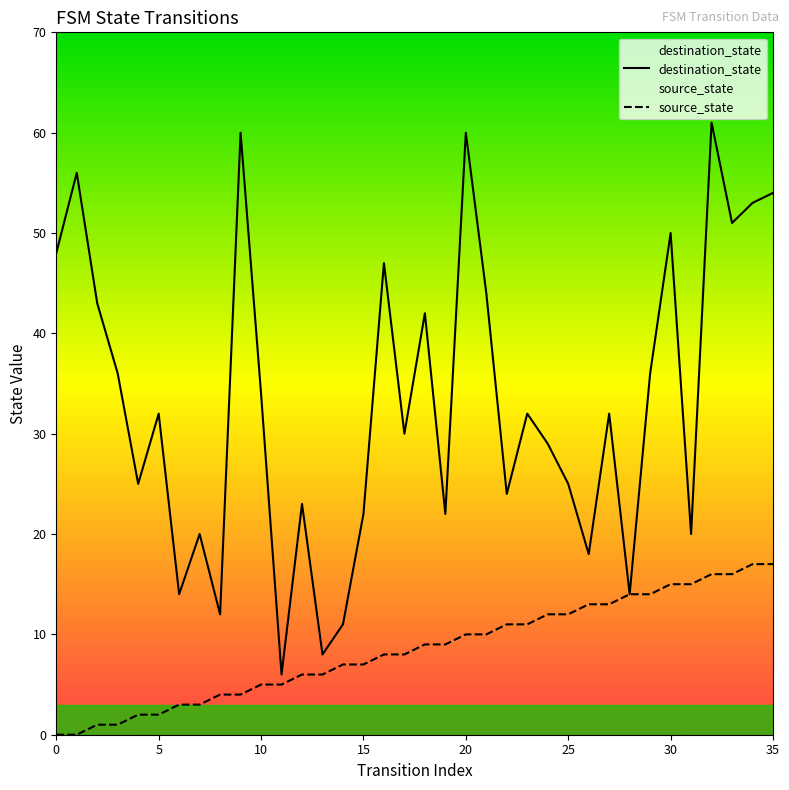

Reading right to left, transcribe all the data shown in this chart.

destination_state: 54	53	51	61	20	50	36	14	32	18	25	29	32	24	44	60	22	42	30	47	22	11	8	23	6	34	60	12	20	14	32	25	36	43	56	48
source_state: 17	17	16	16	15	15	14	14	13	13	12	12	11	11	10	10	9	9	8	8	7	7	6	6	5	5	4	4	3	3	2	2	1	1	0	0